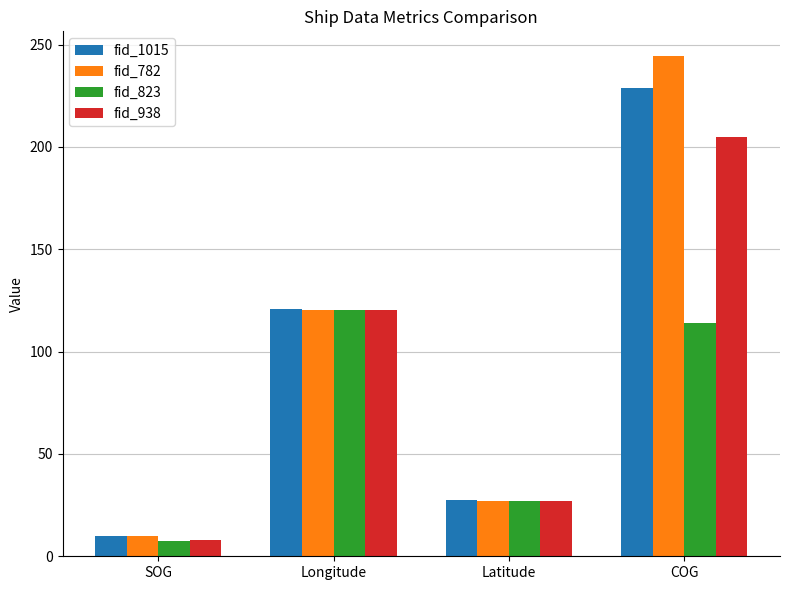

What is the total value across all series at Latitude?

109.1